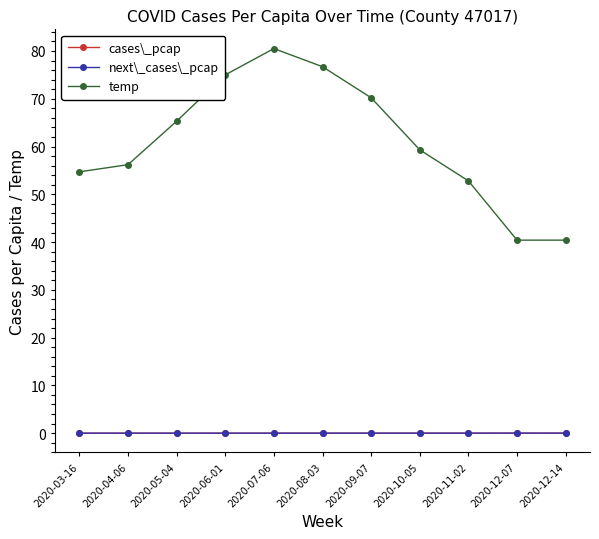

True or false: temp has more than 1 interior local peaks.

False